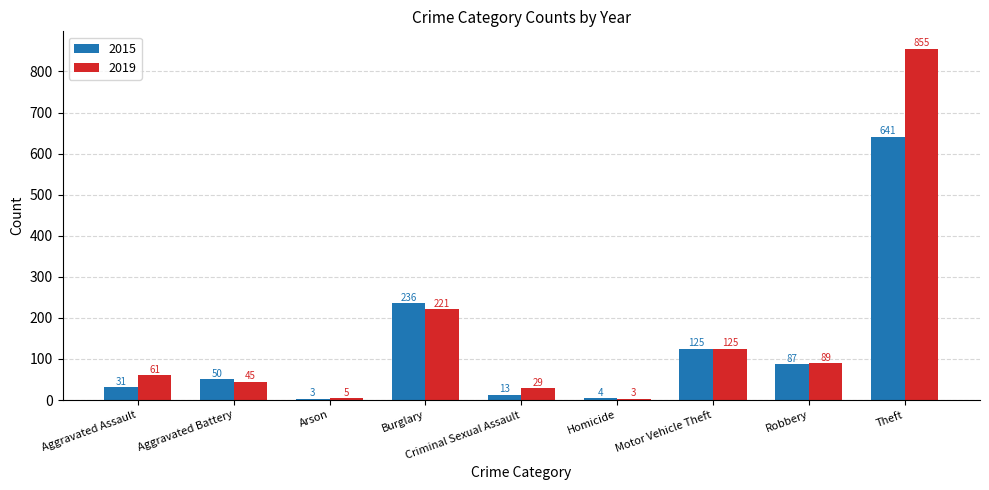

Reading left to right, list all the values displayed in this chart.

2015: Aggravated Assault=31	Aggravated Battery=50	Arson=3	Burglary=236	Criminal Sexual Assault=13	Homicide=4	Motor Vehicle Theft=125	Robbery=87	Theft=641
2019: Aggravated Assault=61	Aggravated Battery=45	Arson=5	Burglary=221	Criminal Sexual Assault=29	Homicide=3	Motor Vehicle Theft=125	Robbery=89	Theft=855